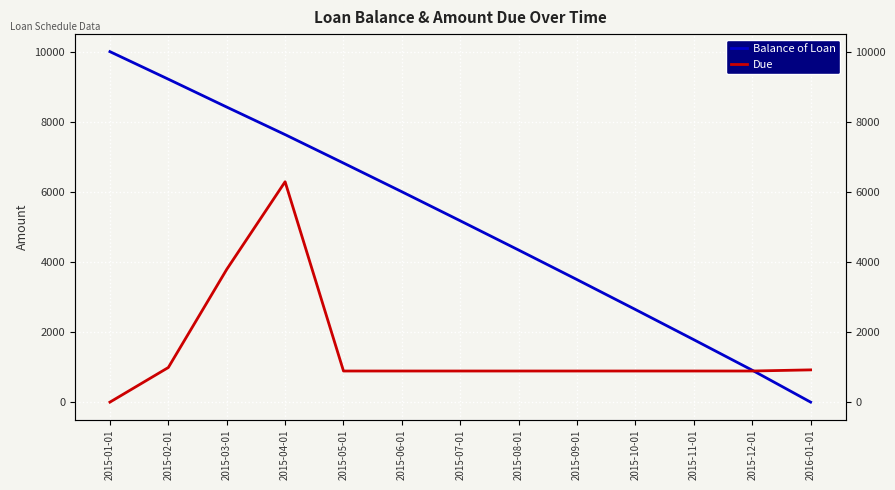

What is the sum of all Balance of Loan values?

66428.7